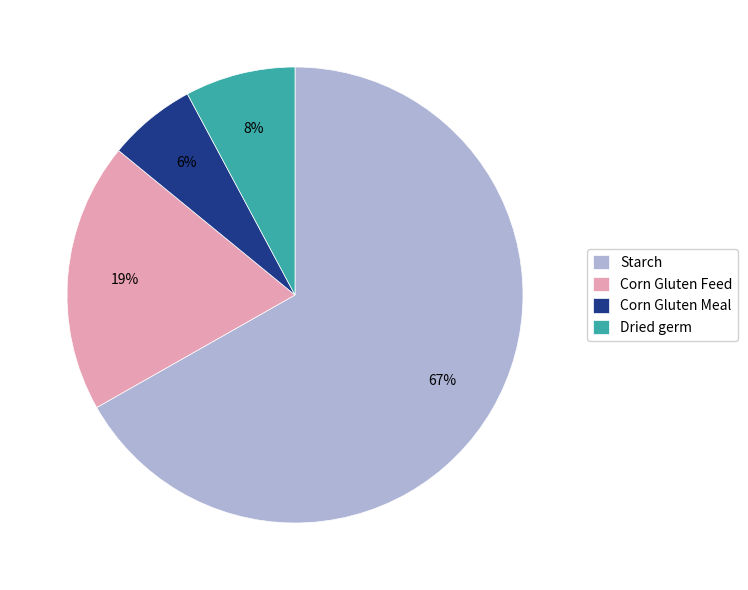

True or false: Starch accounts for 80% of the total.

False